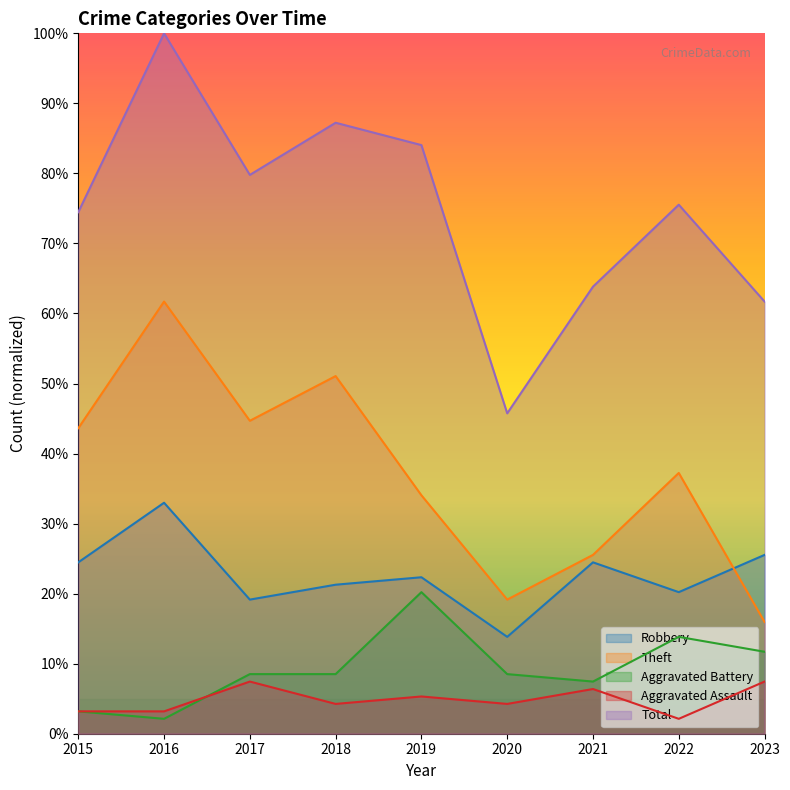

True or false: Aggravated Battery and Total cross at least once.

False